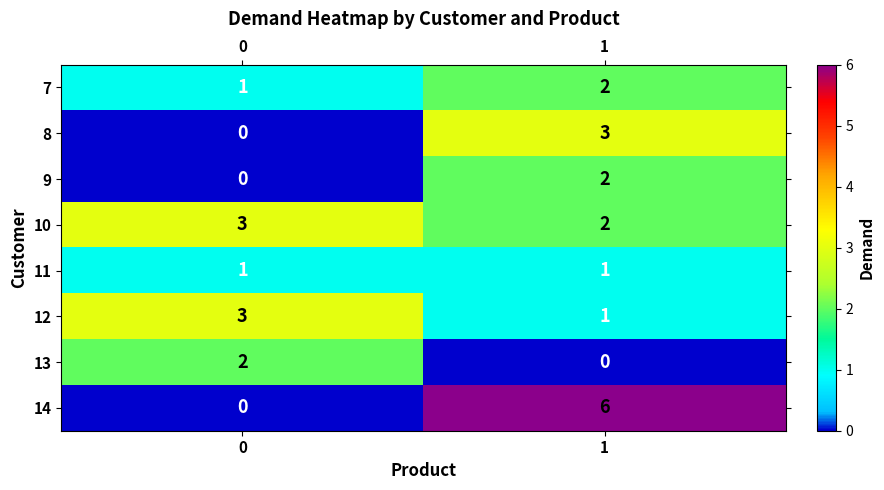

What is the total value across all series at 0?

10